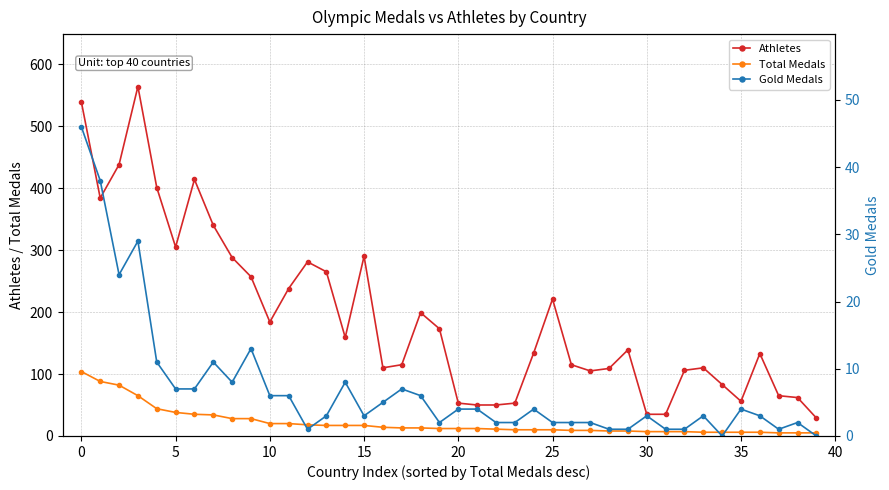

Does the chart have visible grid lines?

Yes